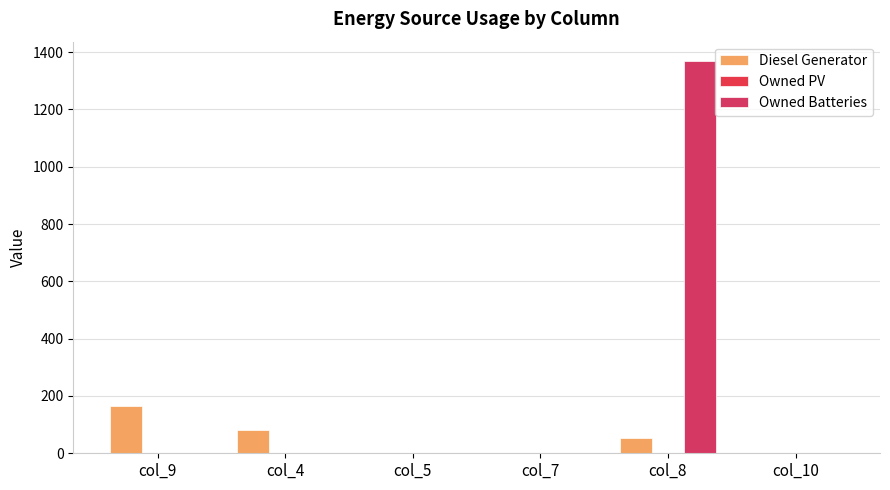

Between col_5 and col_7, which series saw the biggest shift?

Owned Batteries